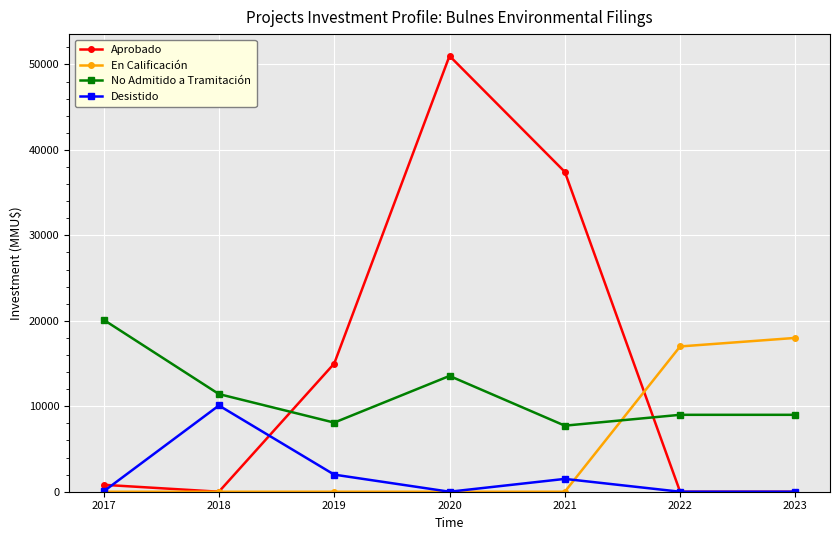

Which series has the largest total across all categories?

Aprobado